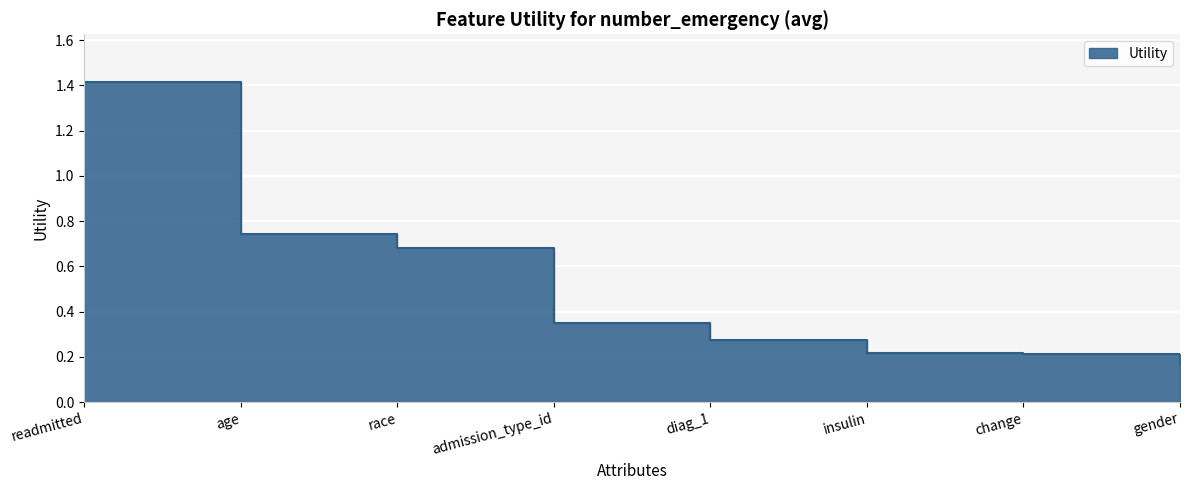

Reading left to right, extract all data points from this chart.

readmitted=1.4	age=0.7	race=0.7	admission_type_id=0.3	diag_1=0.3	insulin=0.2	change=0.2	gender=0.2